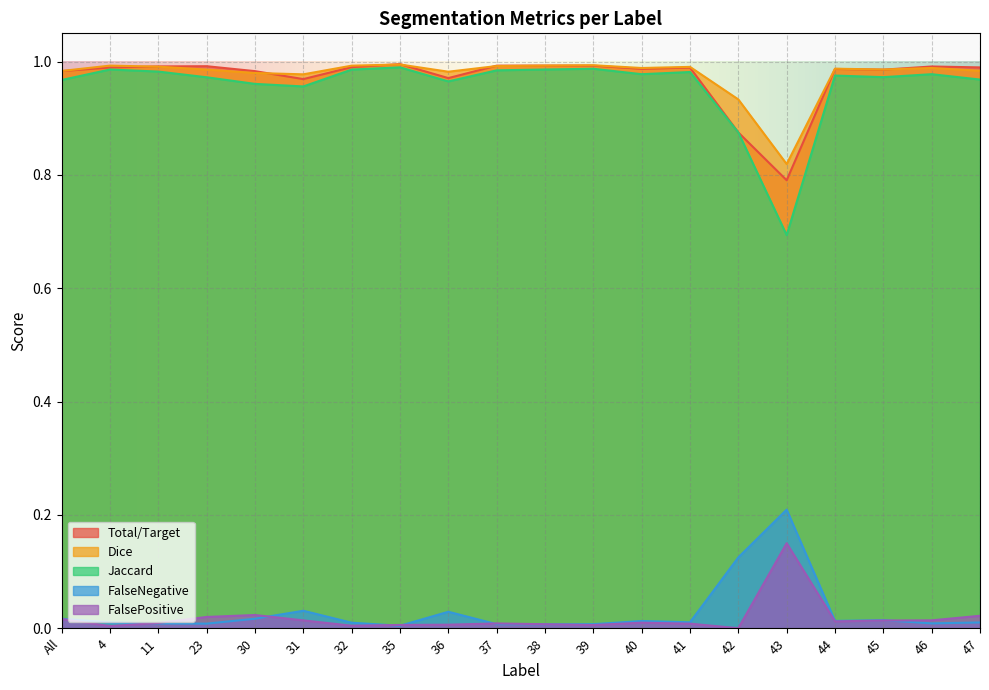

What is the total value across all series at 30?

3.0